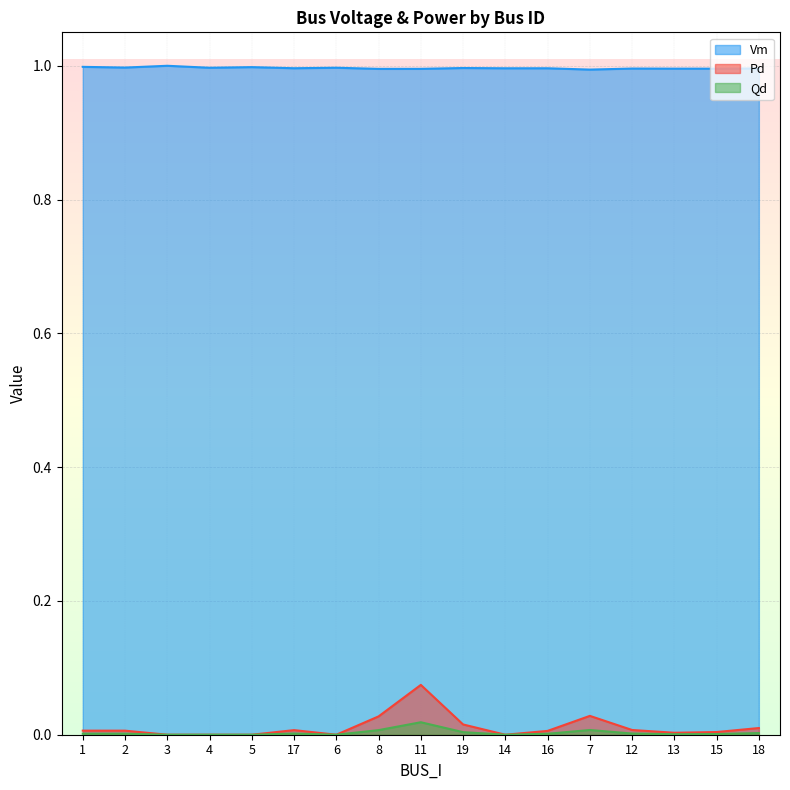

What is the spread (max minus min) of values at 19?

1.0